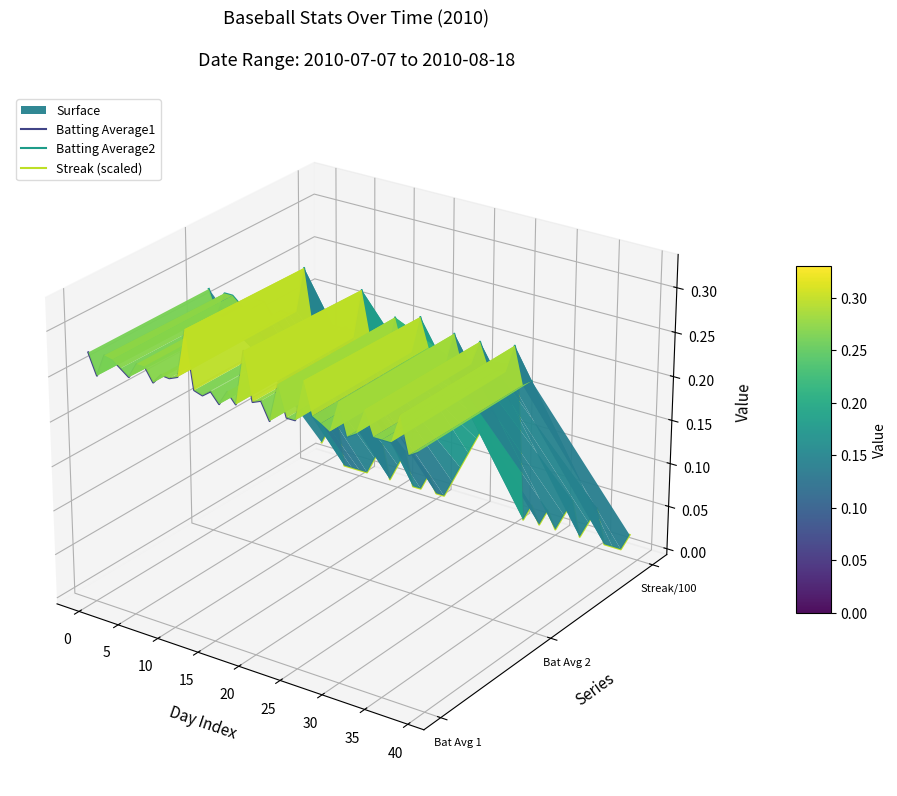

How many series are shown in this chart?

3